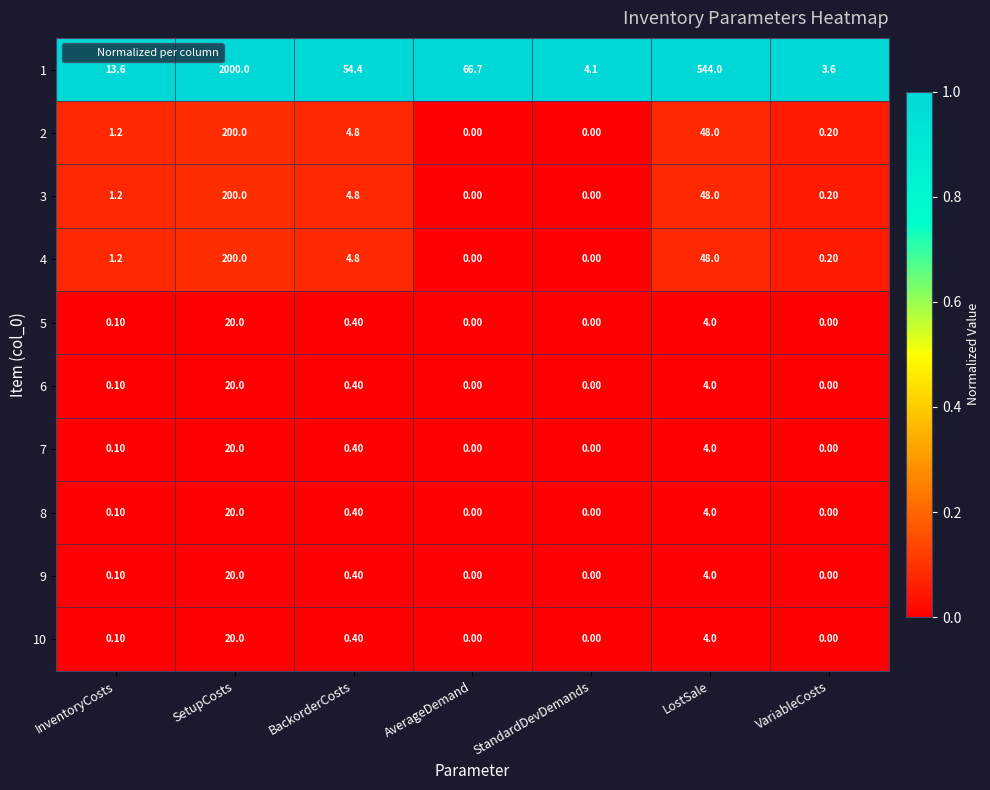

What is the average value of the 3 series?

36.3